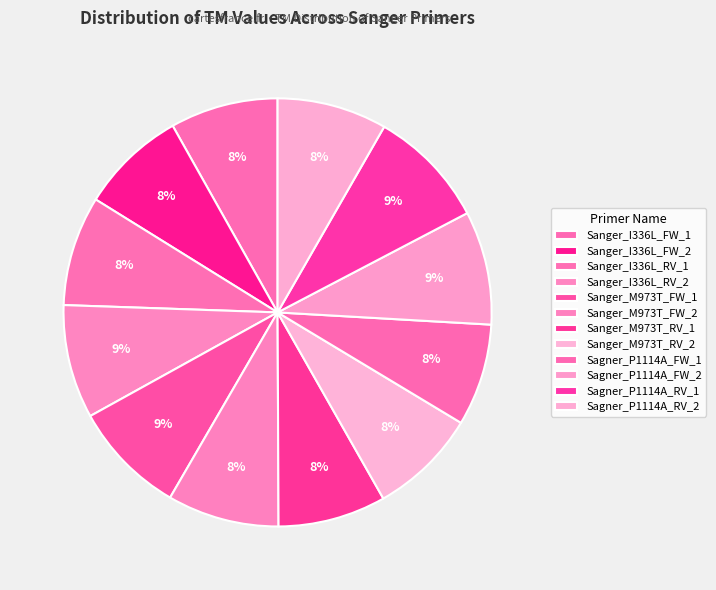

Is it true that Sanger_I336L_RV_2 is 9% of the pie?

True